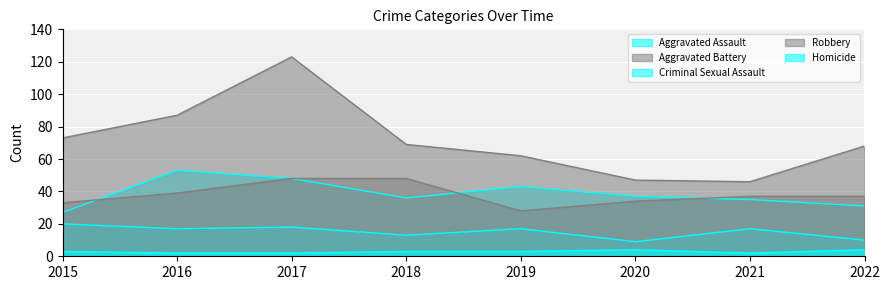

How many lines are shown in the chart?

5